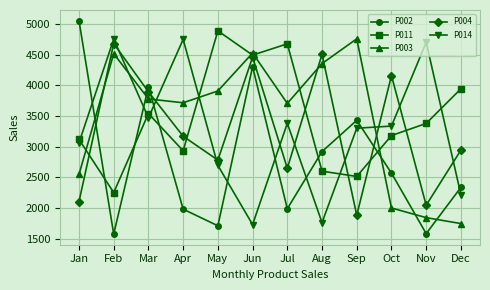

What is the total value across all series at Jul?

16394